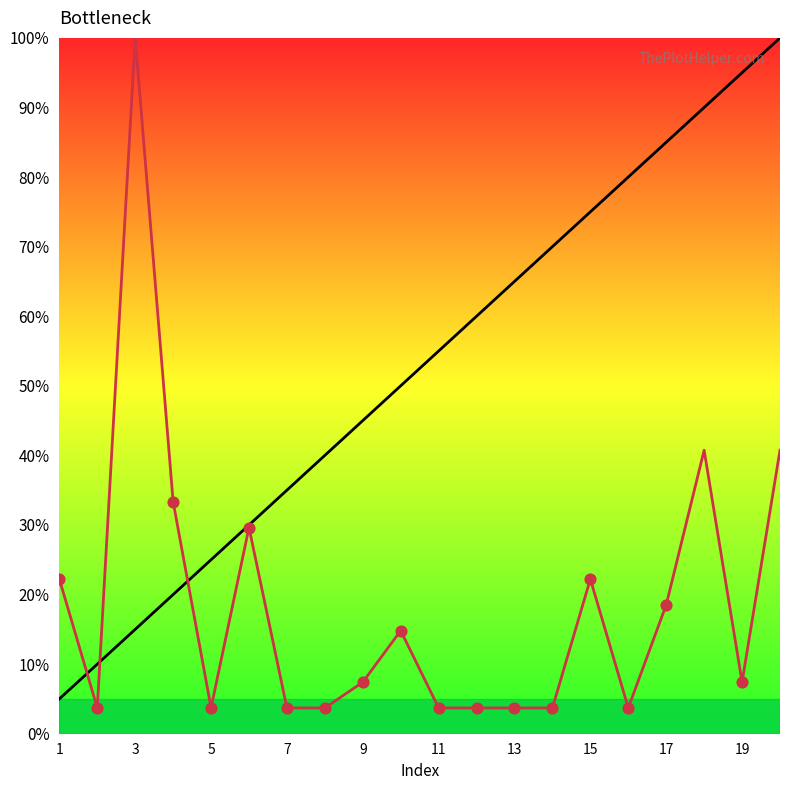

Is the value of col_3 at 16 greater than the value of col_6 at 13?

Yes